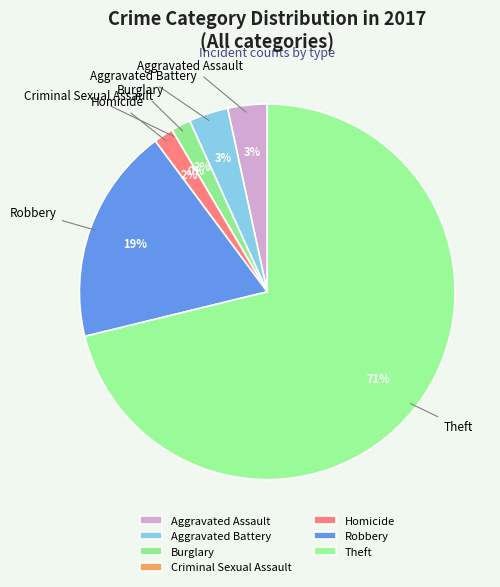

Which category has the smallest portion of the pie?

Criminal Sexual Assault